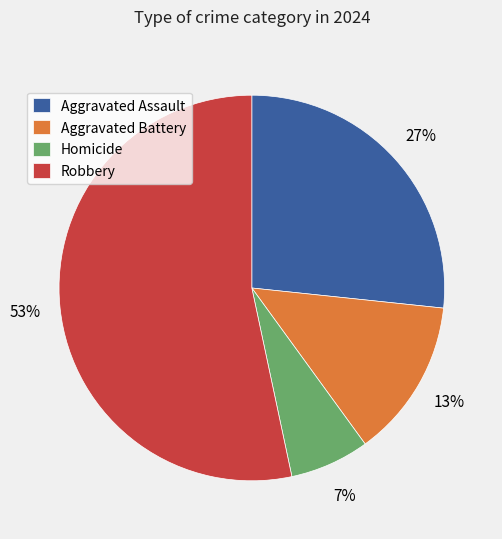

What is the largest slice in the pie chart?

Robbery